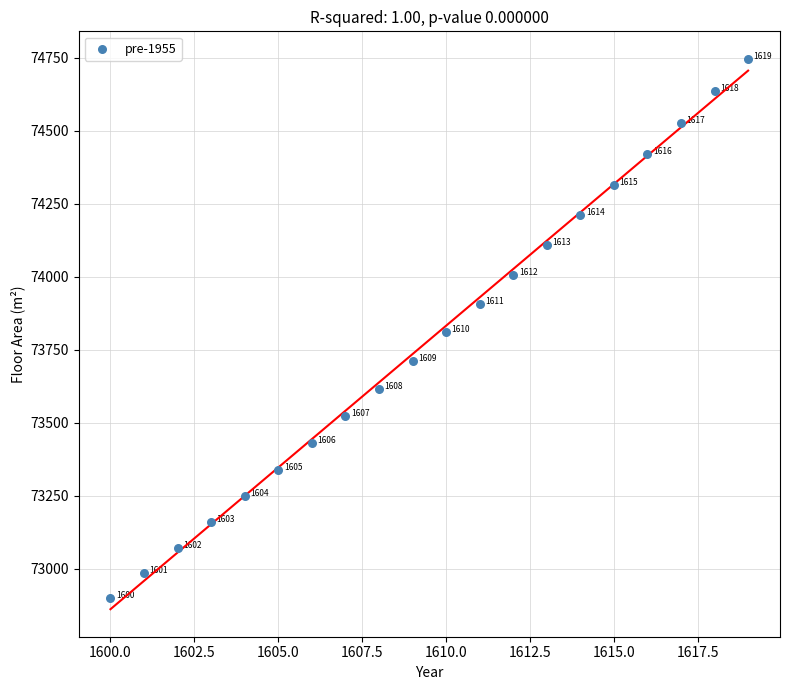

What is the range of X values (max minus min)?

19.0